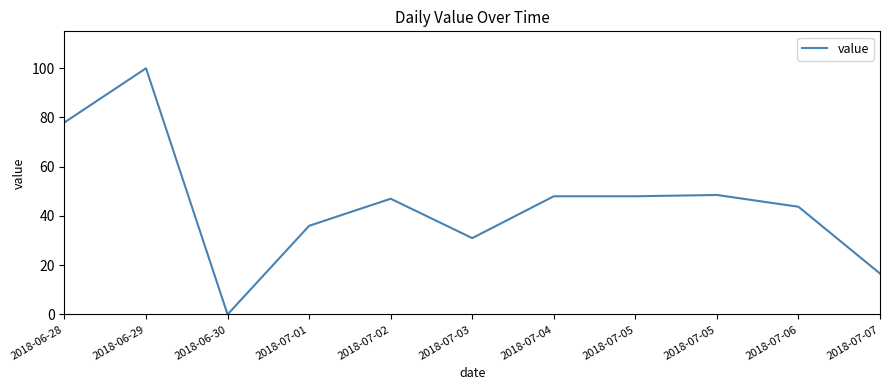

What is the label of the 4th point from the right?

2018-07-05